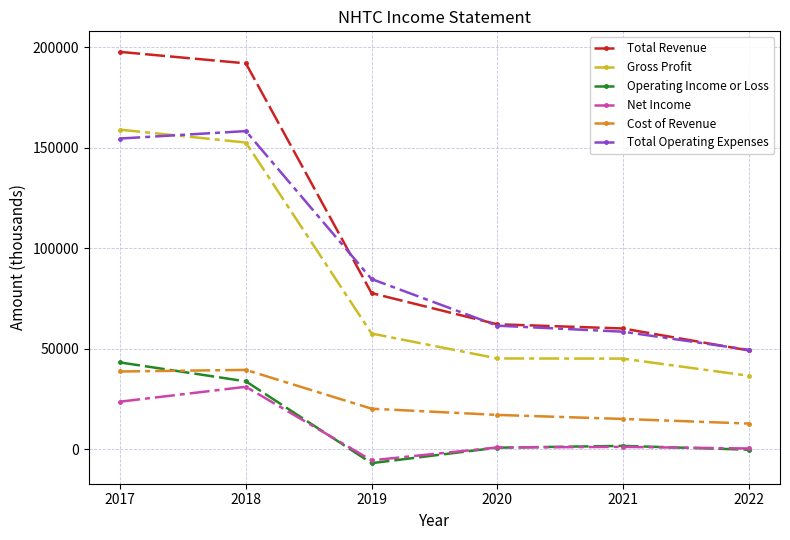

What is the value of the Net Income point at the 4th from the left?

800